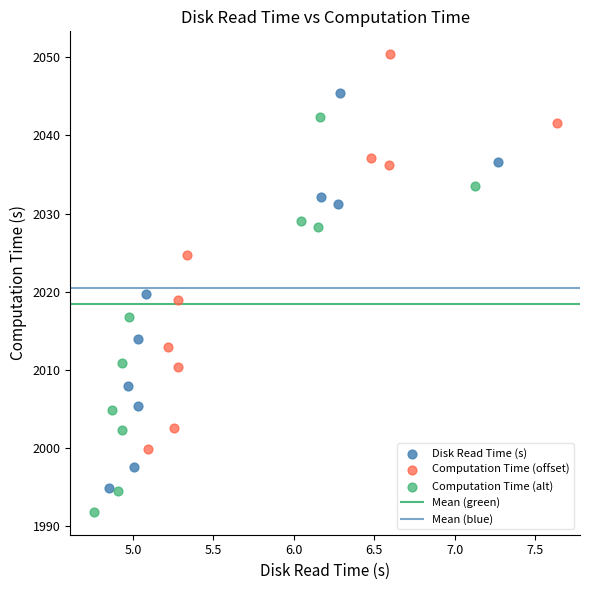

Which series reaches the maximum Y coordinate?

Computation Time (offset)